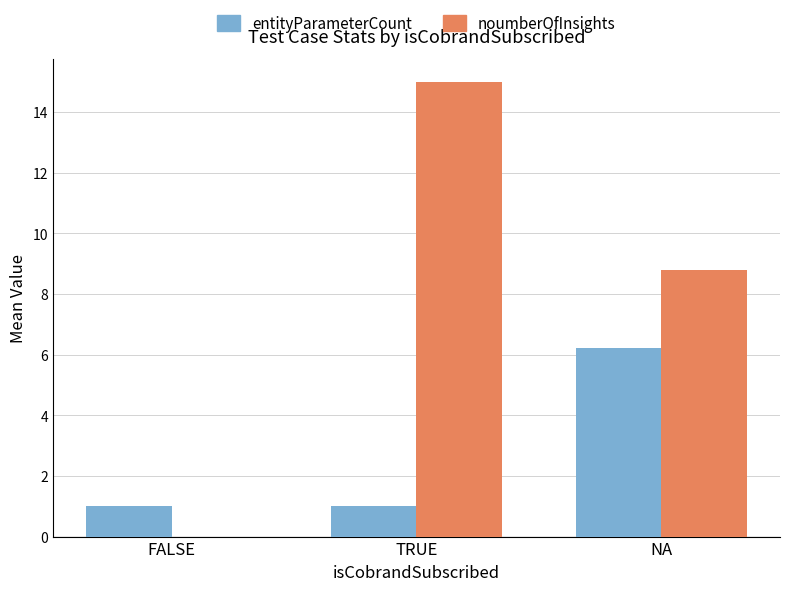

At which label is noumberOfInsights closest to 7?

NA